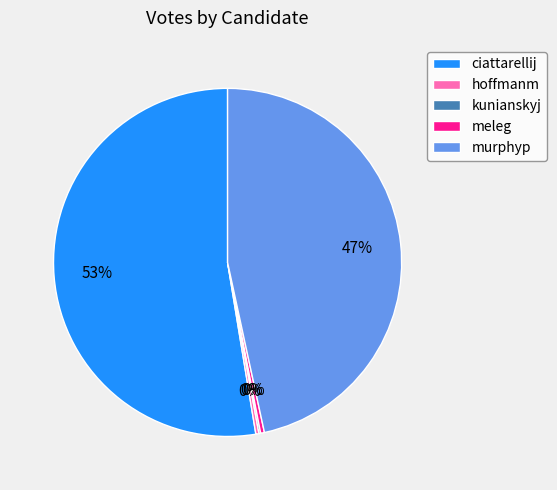

Does murphyp represent more than half of the total?

No